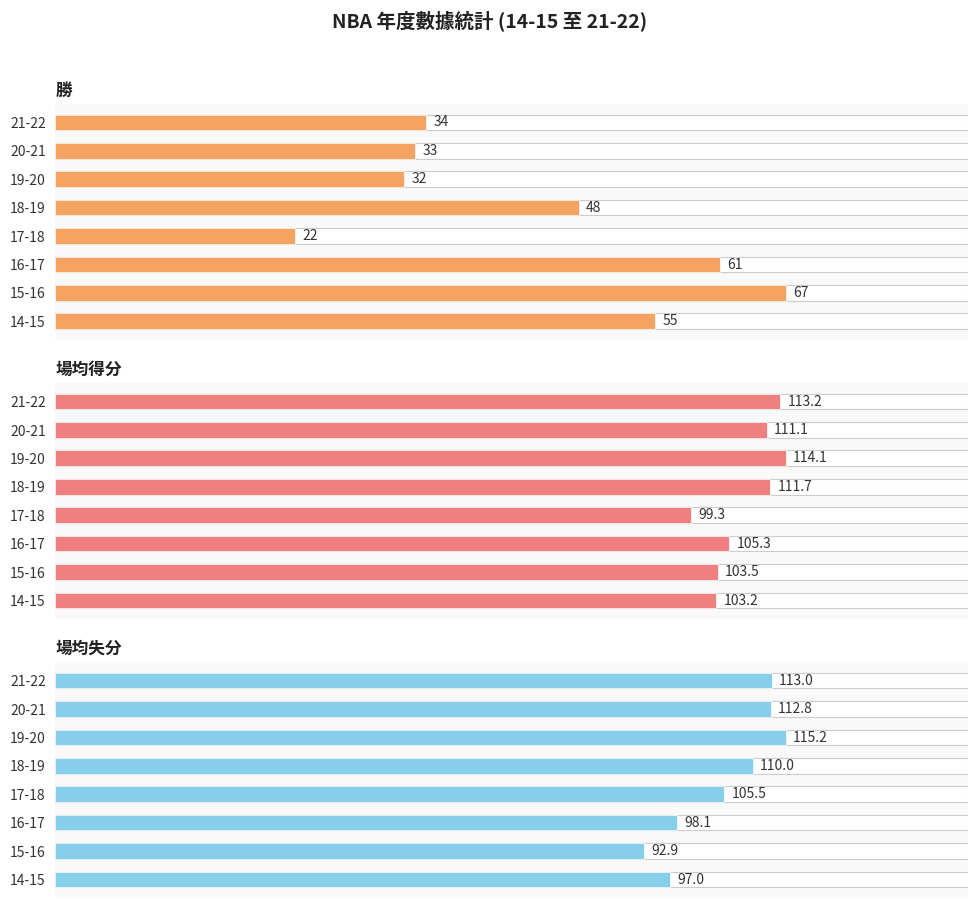

List the series in order of their peak value, lowest first.

勝, 場均得分, 場均失分